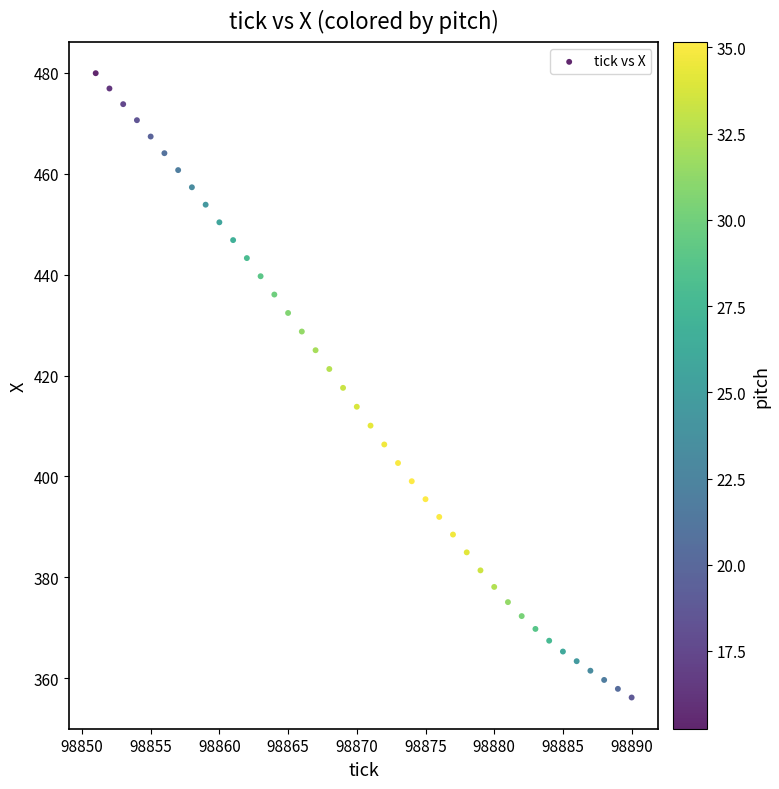

What is the range of X values (max minus min)?

39.0